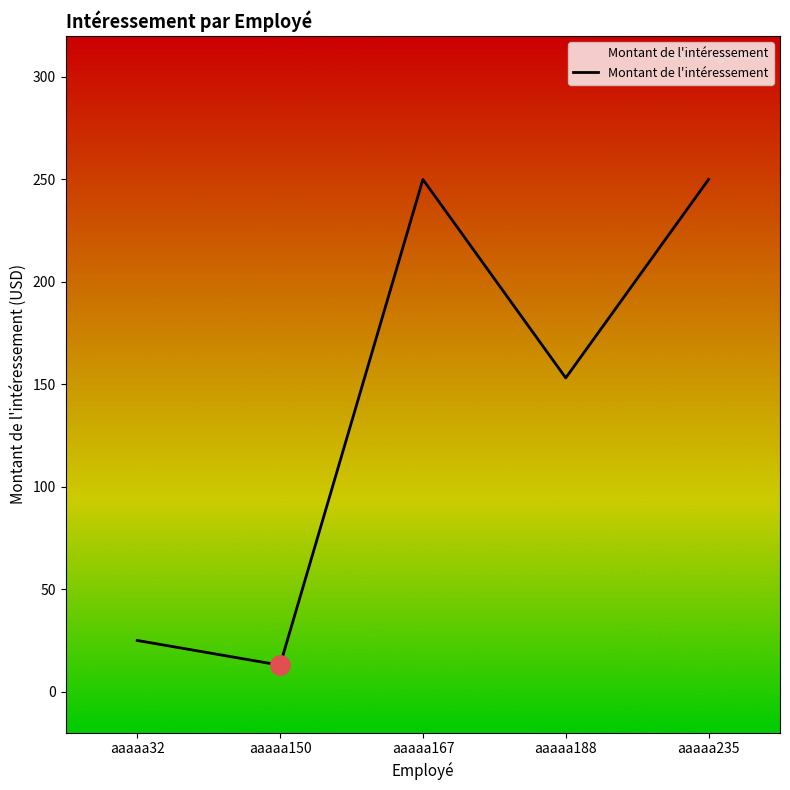

Does the chart have visible grid lines?

No